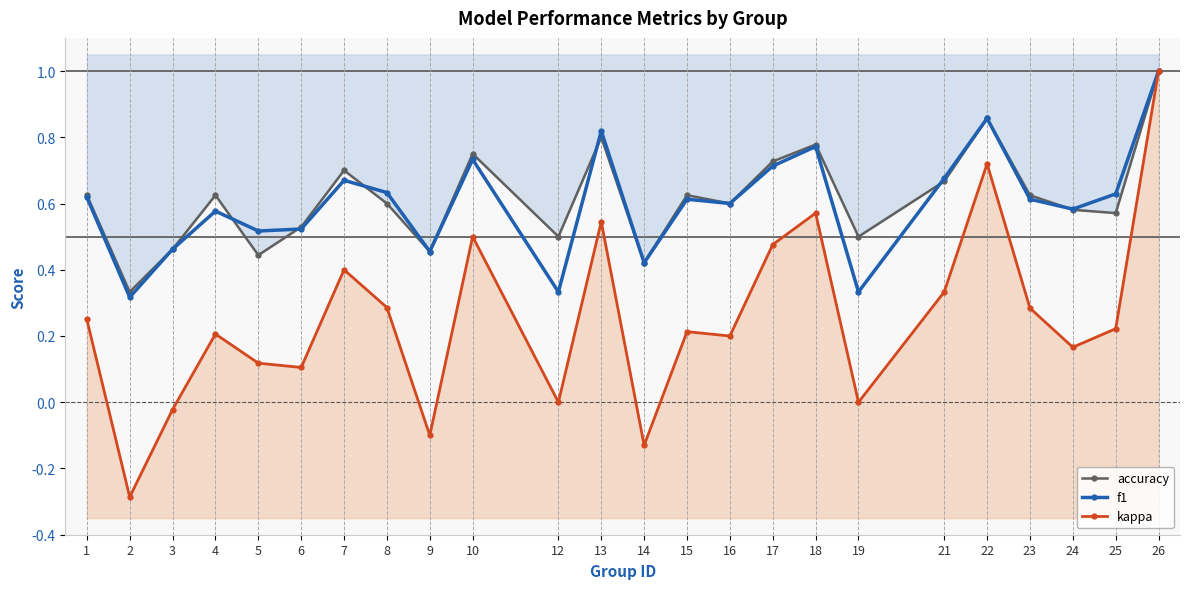

True or false: accuracy and f1 intersect in this chart.

True